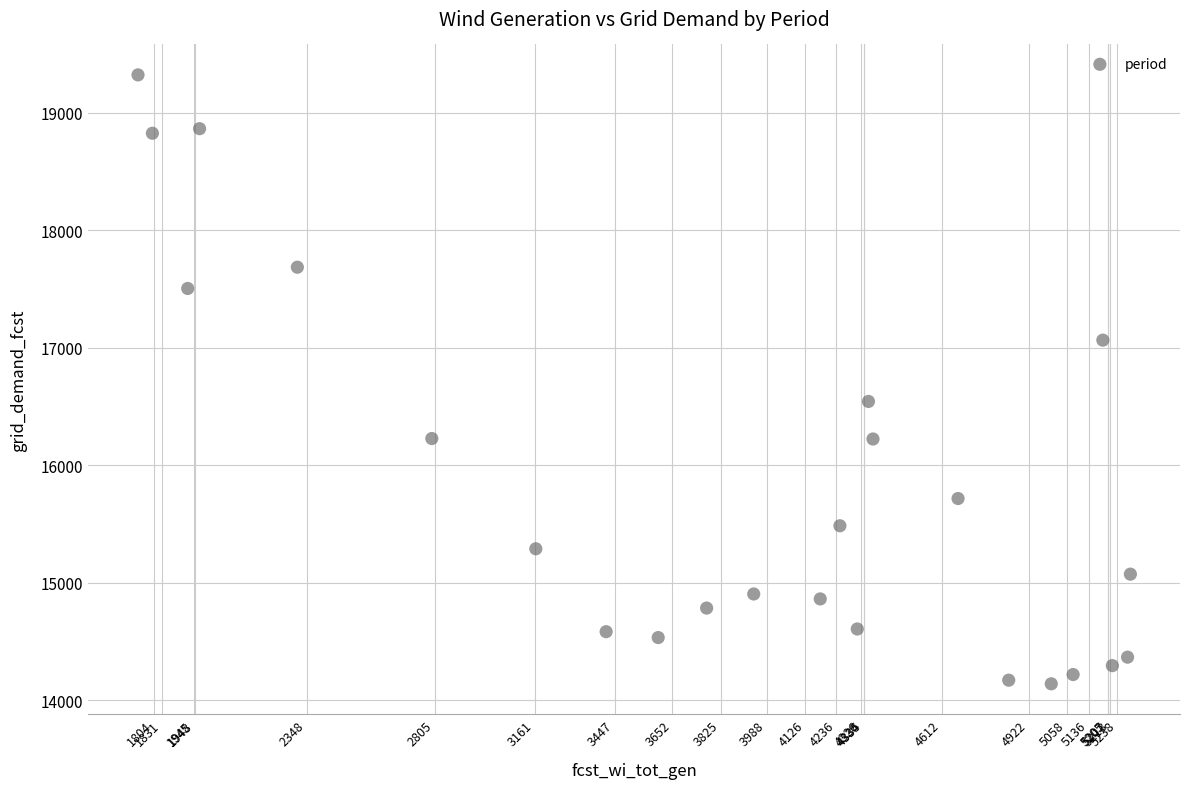

What is the range of Y values (max minus min)?

5186